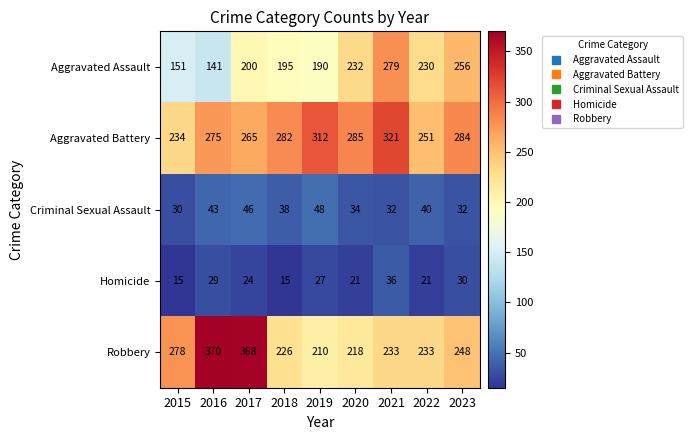

At which category does the chart reach its peak across all series?

2016